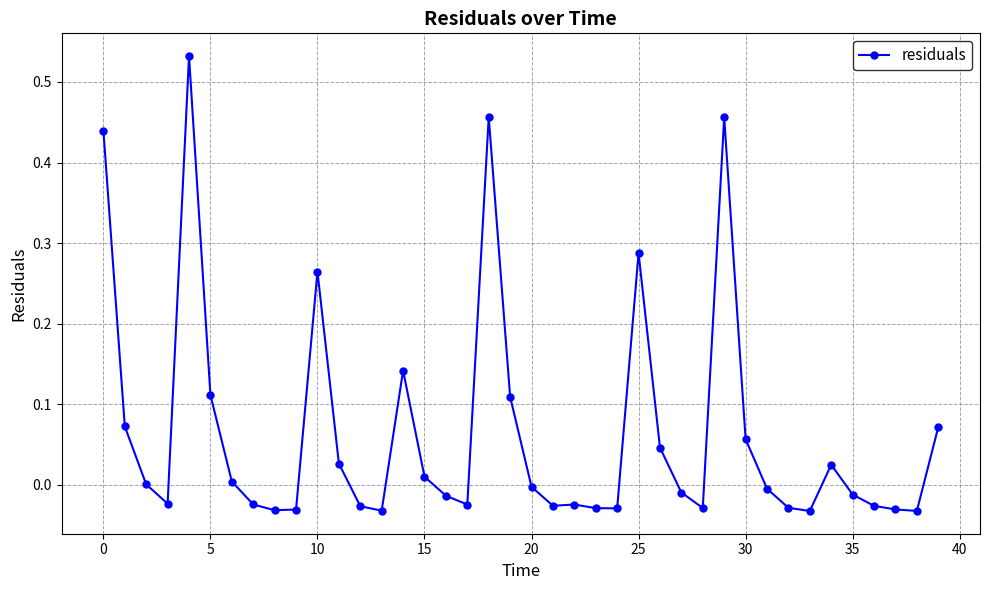

True or false: the data has more than 1 interior local peaks.

True